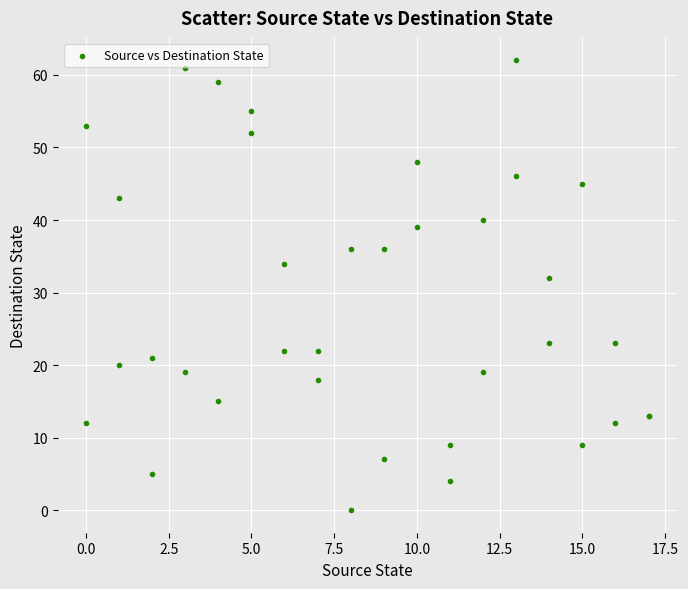

What Y value in the scatter plot is closest to 31?

32